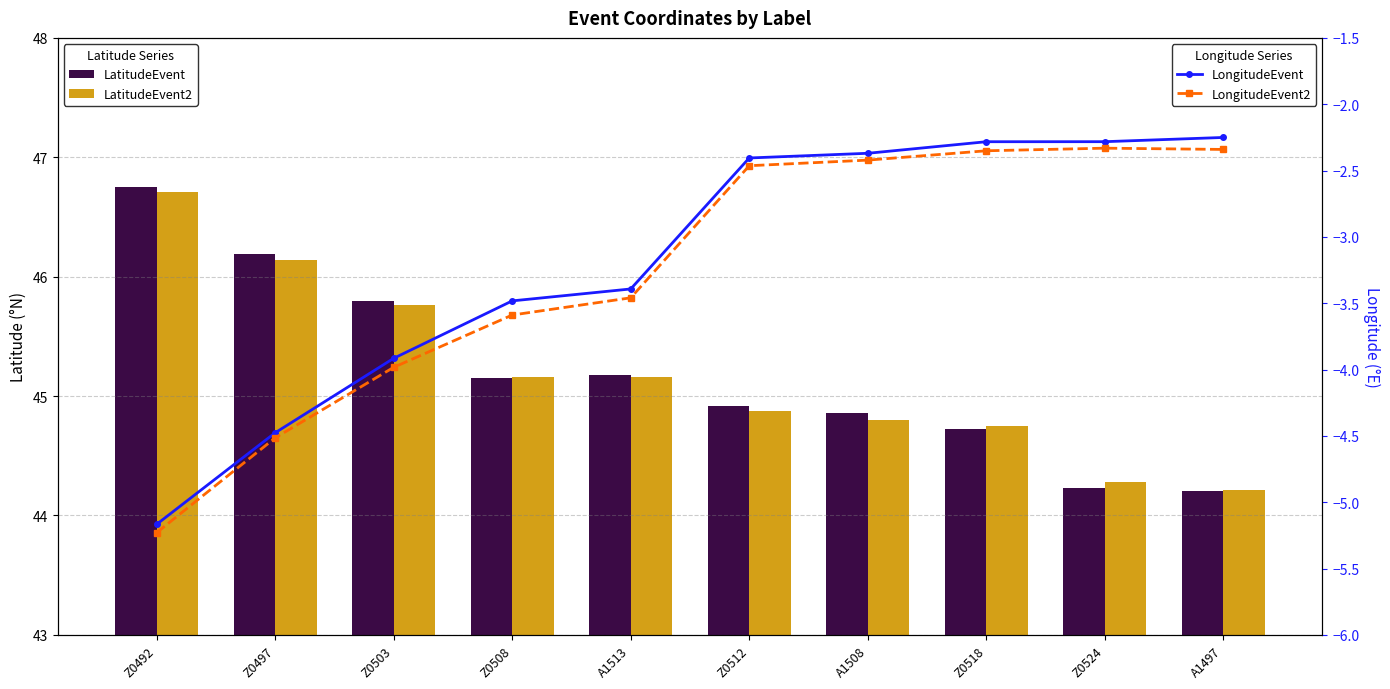

At how many categories does at least one series exceed 30?

10